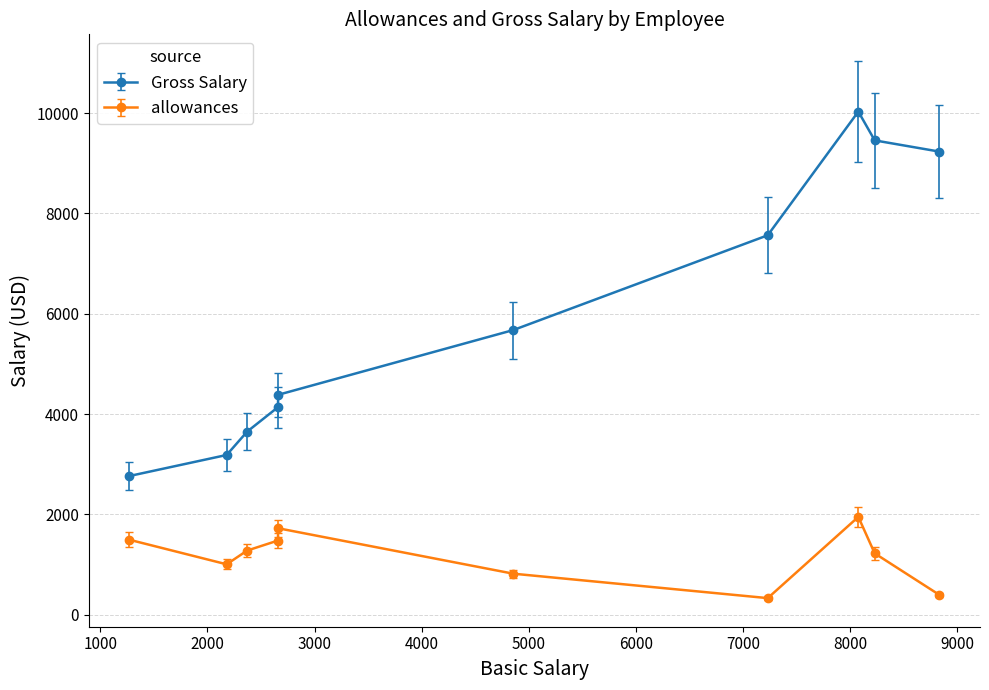

Which series has the largest range (max minus min)?

Gross Salary